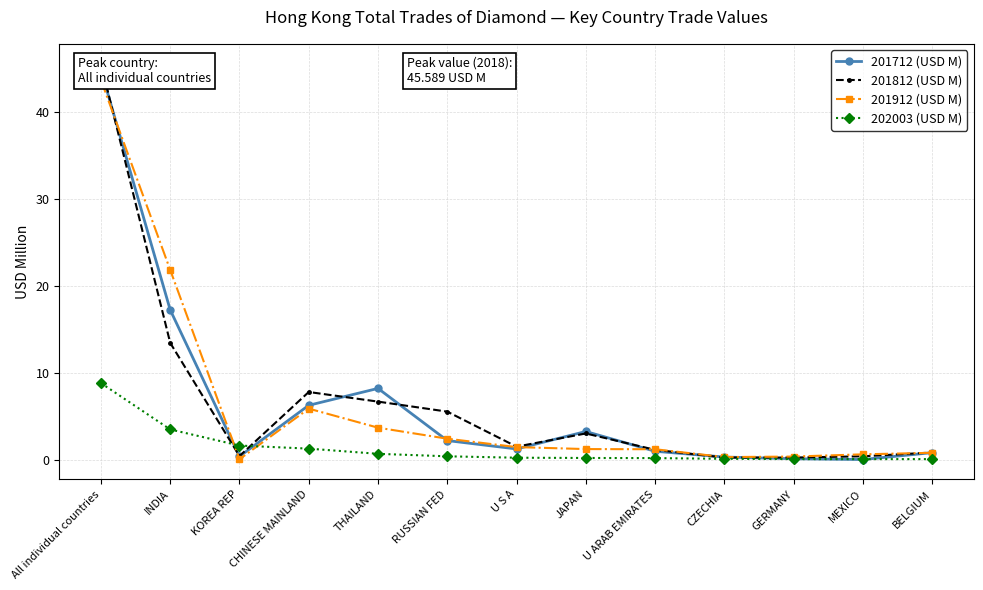

How many series are shown in this chart?

4